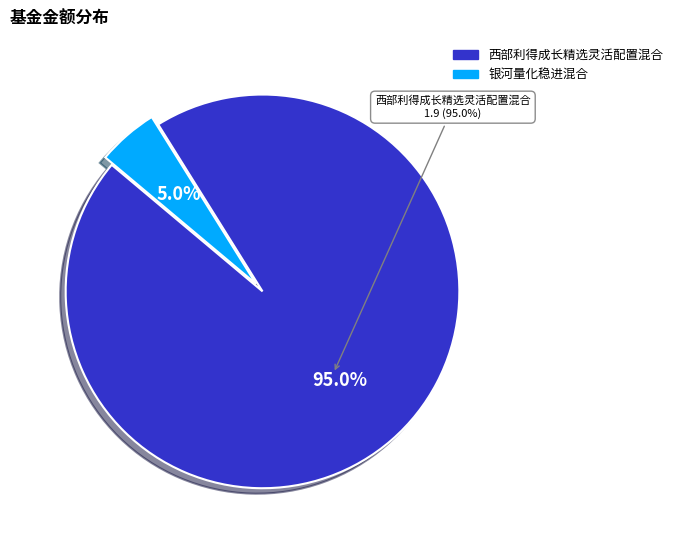

Which category has the biggest portion of the pie?

西部利得成长精选灵活配置混合